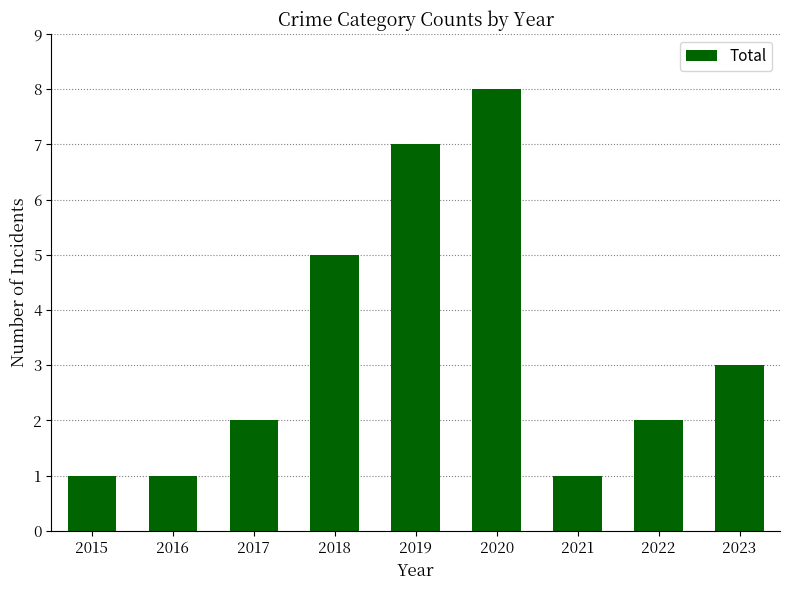

Are the bars grouped side by side (vs. stacked)?

No